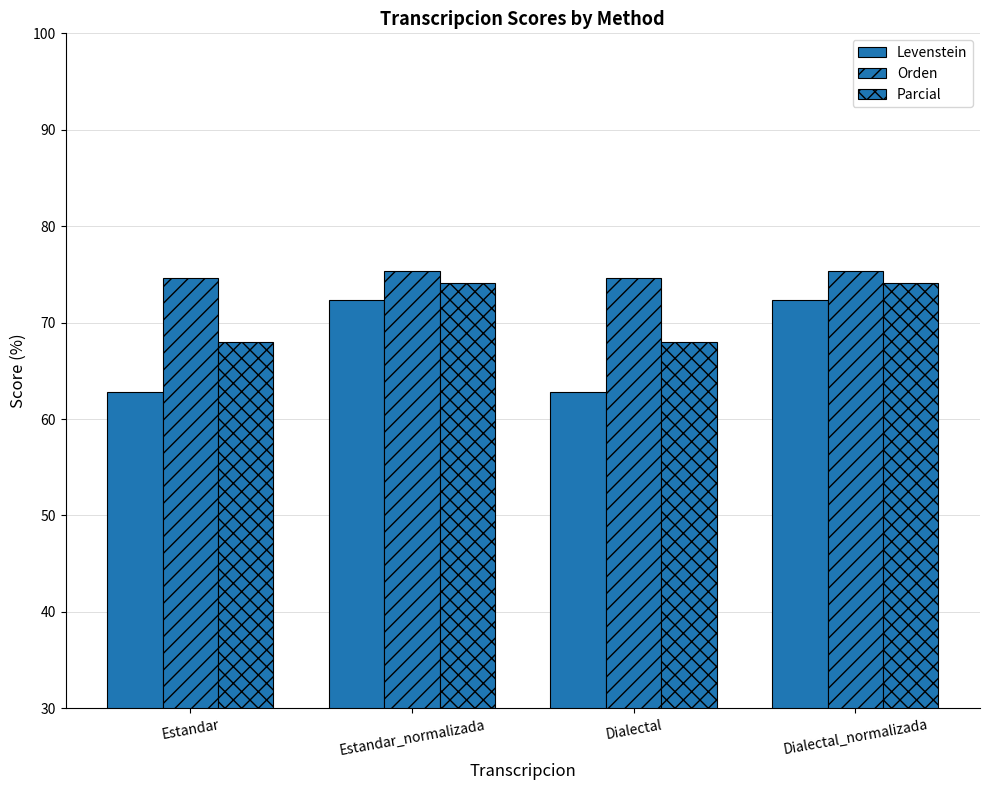

What is the sum of all Levenstein values?

270.2